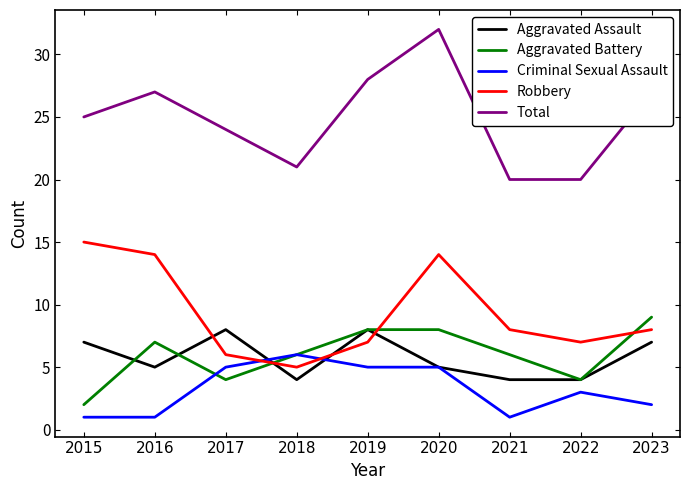

Is the value of Robbery at 2023 greater than the value of Aggravated Assault at 2016?

Yes